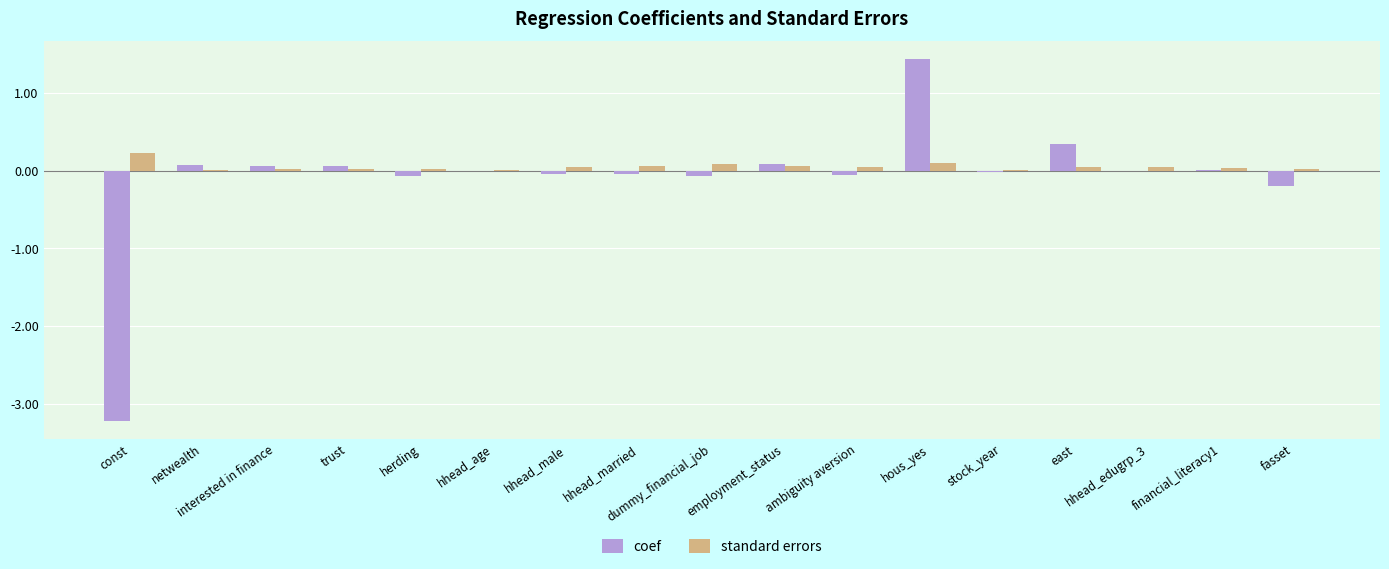

Where does the coef series first go above 0?

netwealth